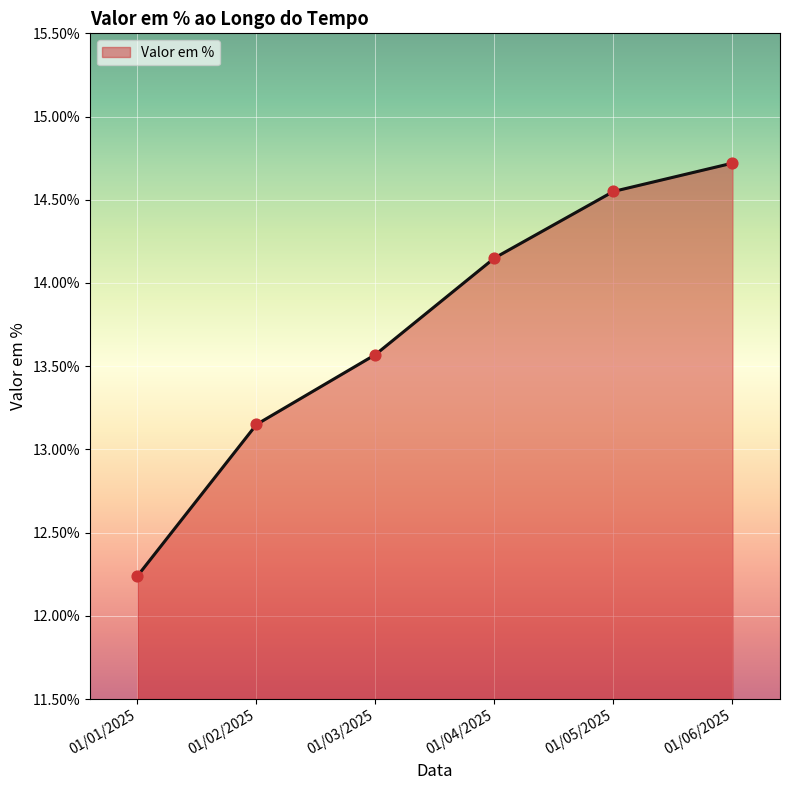

Which has a higher value, 01/06/2025 or 01/04/2025?

01/06/2025